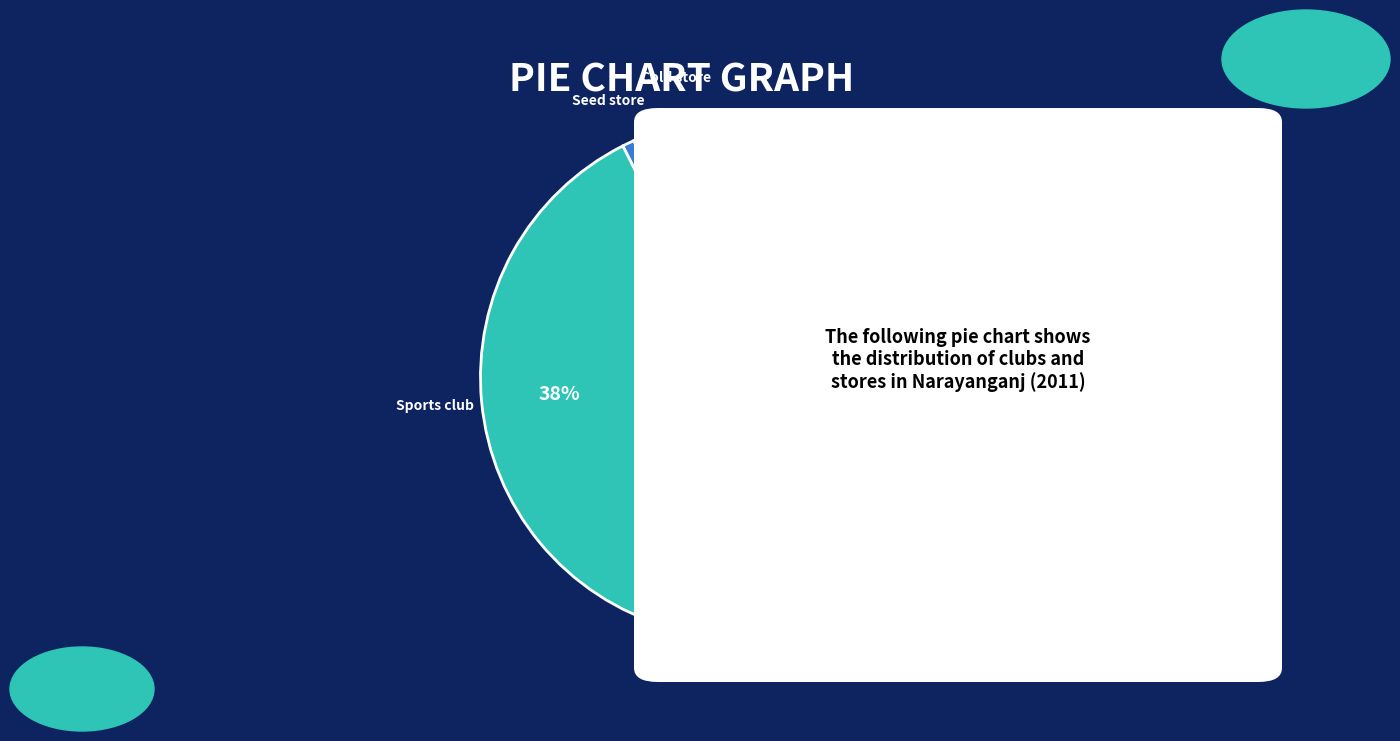

Does Cold store account for over 50% of the chart?

No